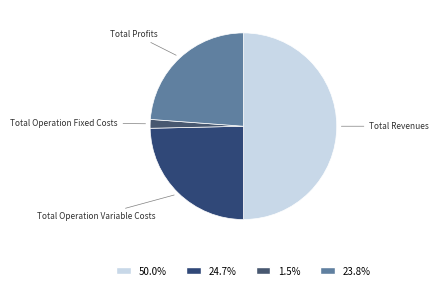

Rank the categories by value from highest to lowest.

Total Revenues, Total Operation Variable Costs, Total Profits, Total Operation Fixed Costs